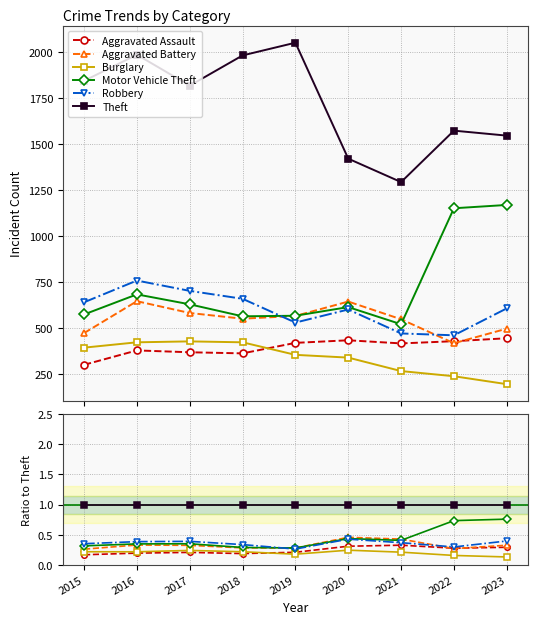

Between 2019 and 2016, which is larger?

2019